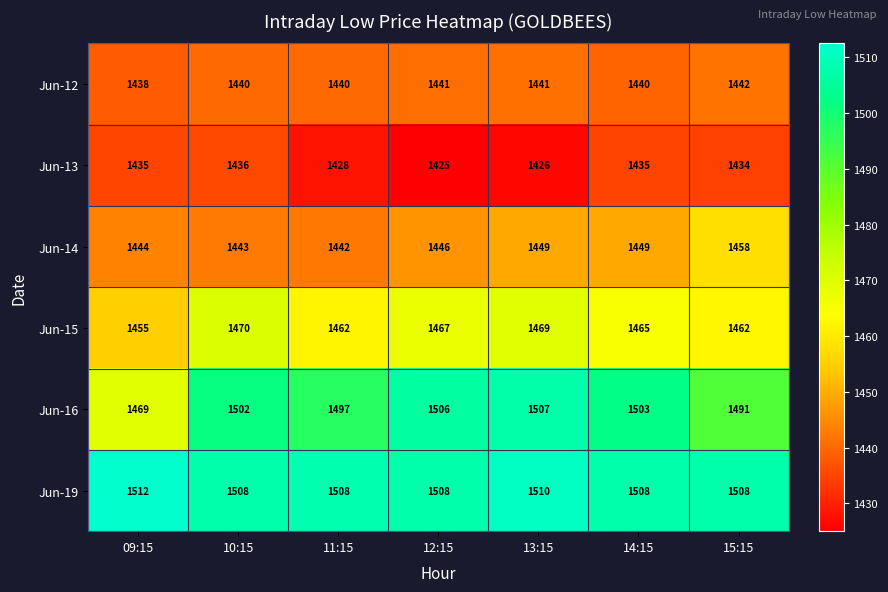

Which category has the lowest value across all series?

12:15